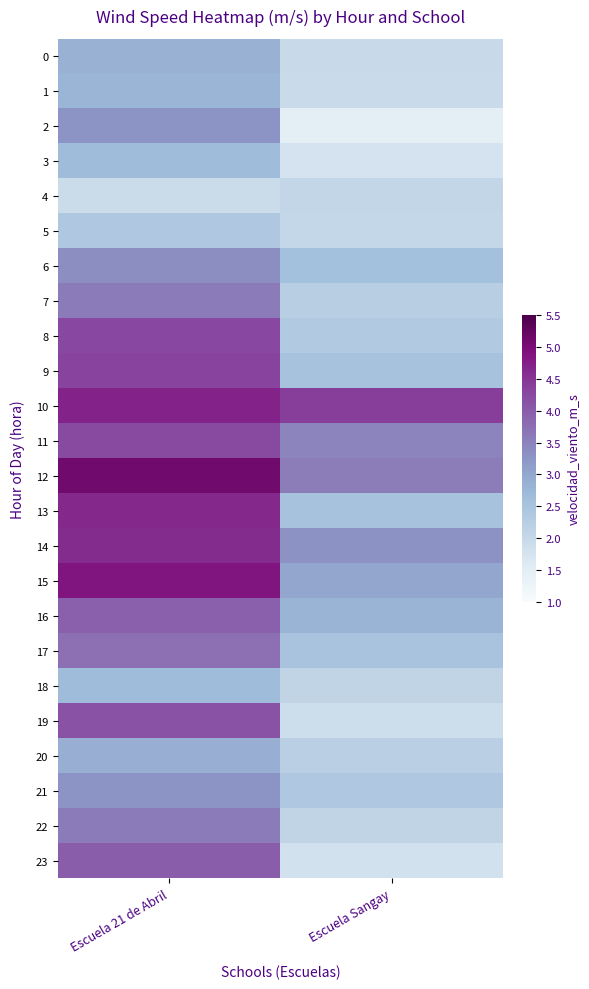

What is the greatest value displayed?

5.1